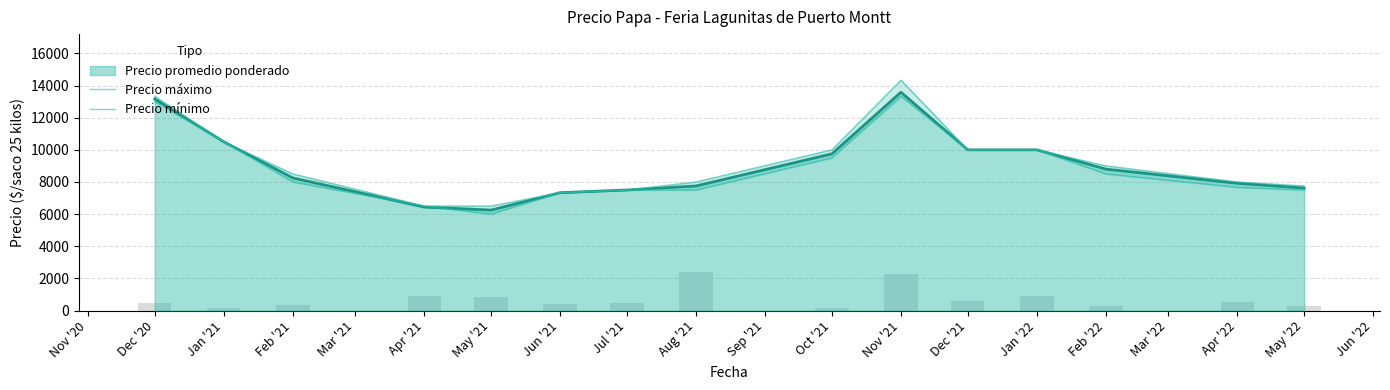

The value of Precio promedio ponderado at Jun '21 is 7333. True or false?

True